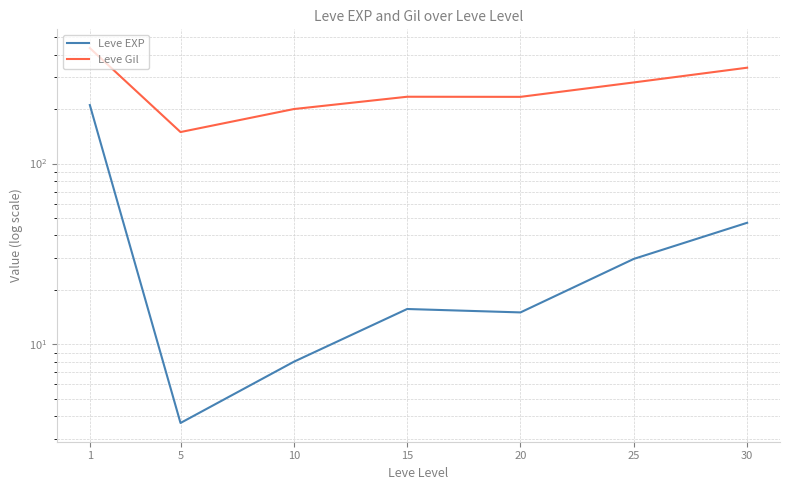

True or false: Leve EXP and Leve Gil intersect in this chart.

False